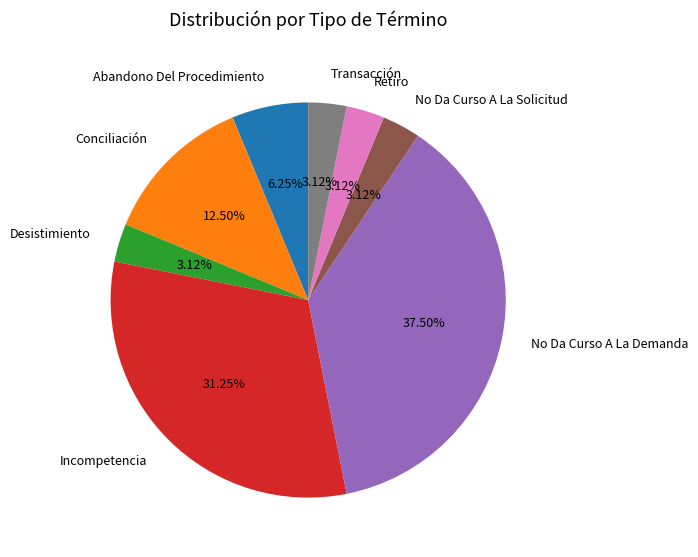

Is there a majority slice in this chart?

No